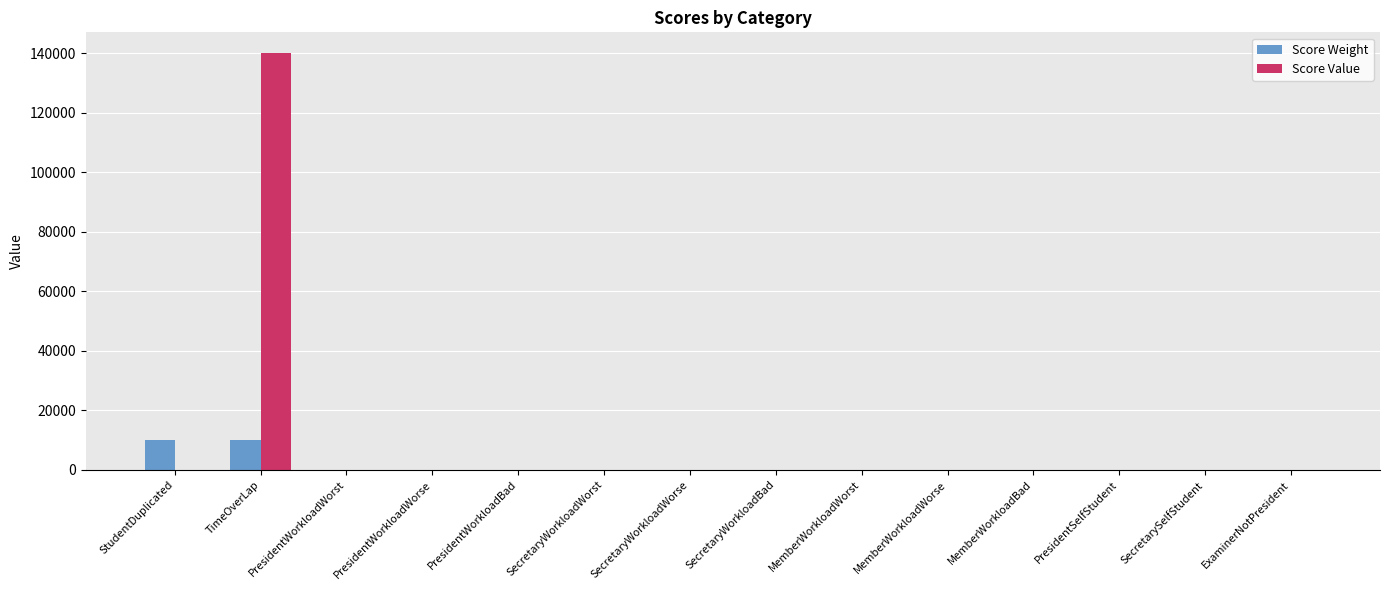

Between TimeOverLap and SecretaryWorkloadWorst, which series saw the biggest shift?

Score Value